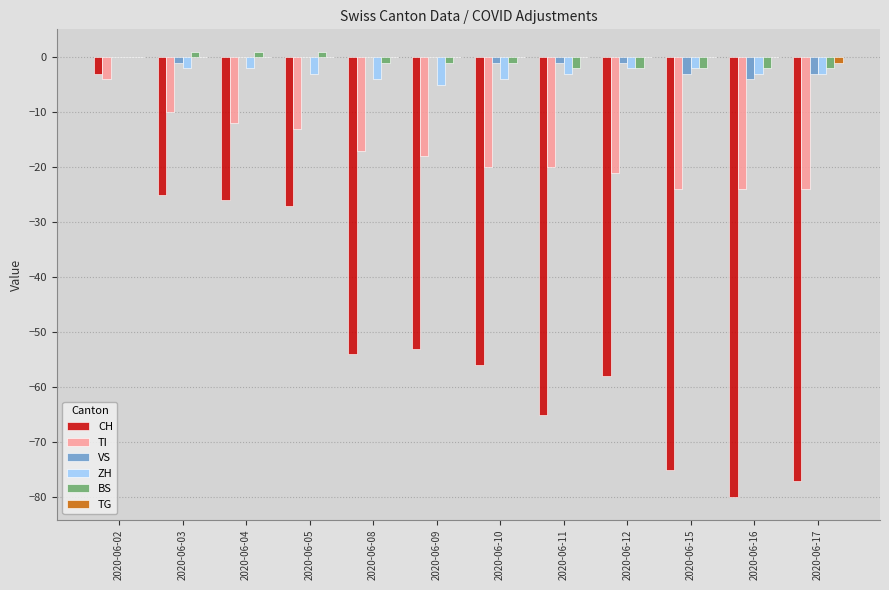

Does the chart contain stacked bars?

No